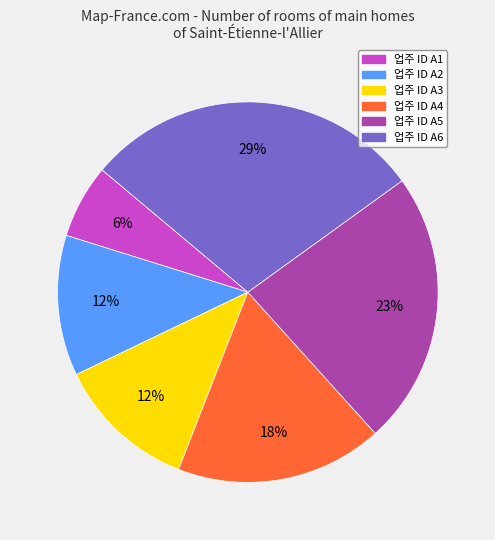

To the nearest percent, what is the average slice percentage?

17%